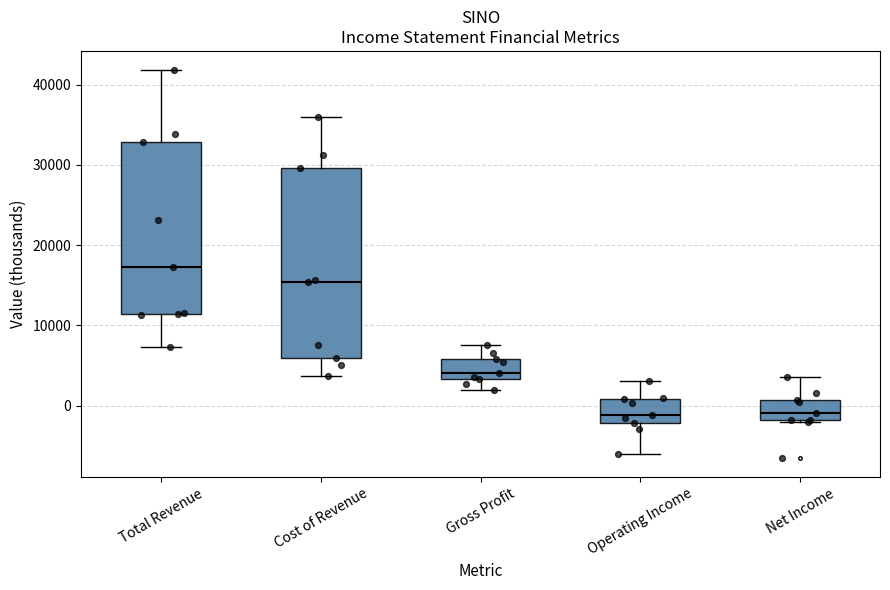

Comparing the boxes themselves (not the whiskers), which one is the tallest?

Cost of Revenue